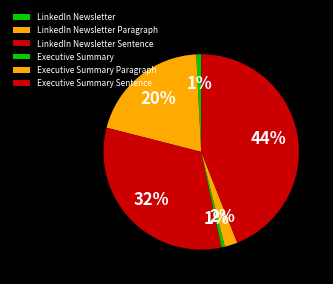

To the nearest percent, what is the combined percentage of LinkedIn Newsletter Paragraph and Executive Summary?

21%